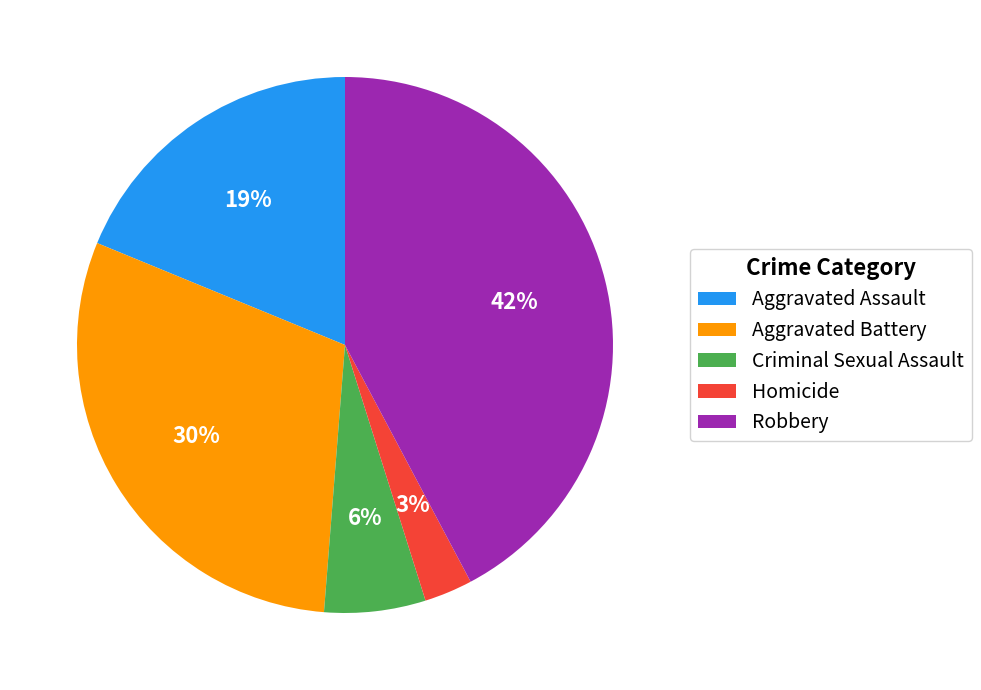

Approximately how many times larger is the value at Robbery compared to Aggravated Battery?

1.4